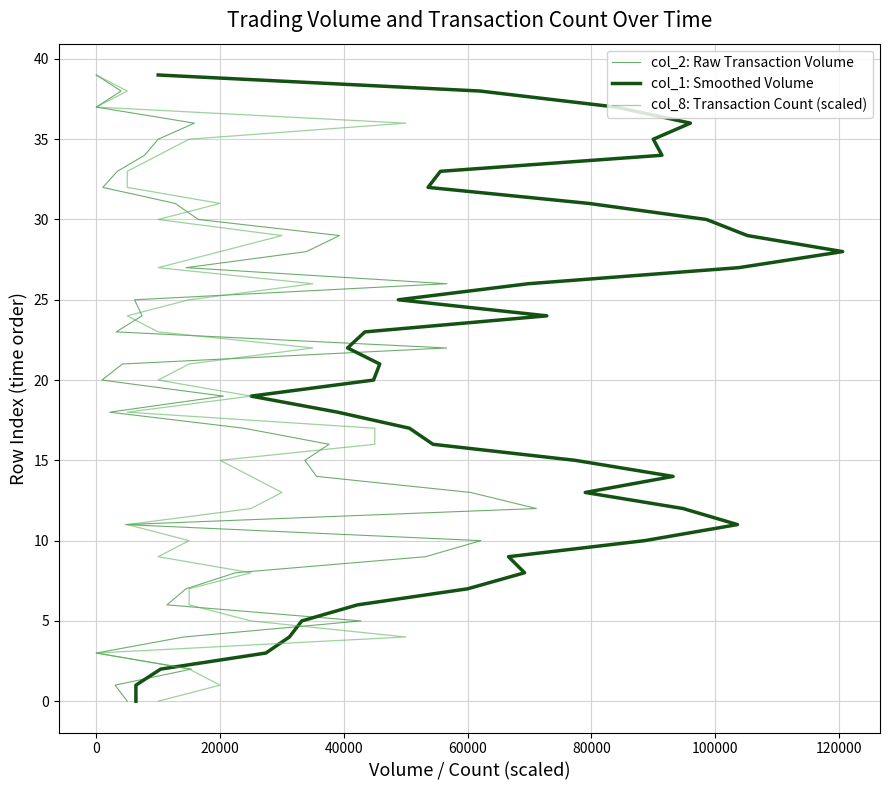

What are all the series names shown in the legend?

col_2: Raw Transaction Volume, col_1: Smoothed Volume, col_8: Transaction Count (scaled)